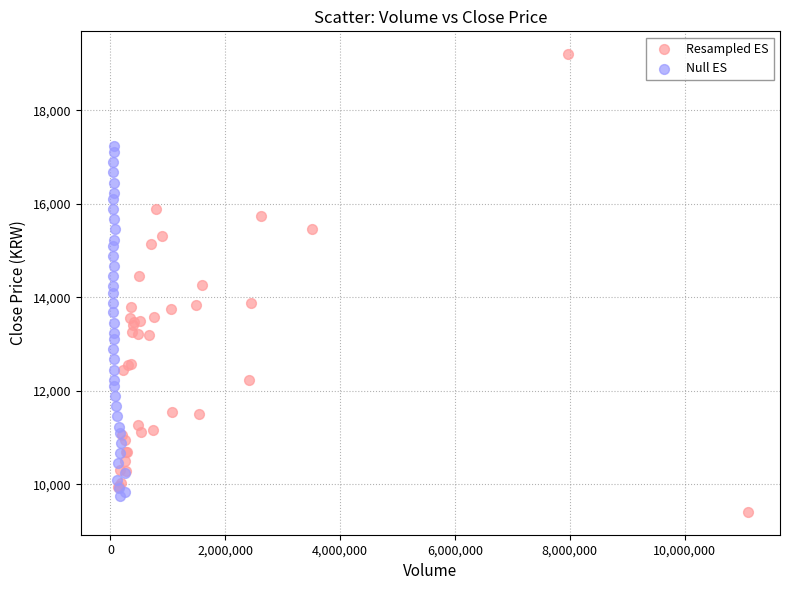

Which series reaches the maximum Y coordinate?

Resampled ES